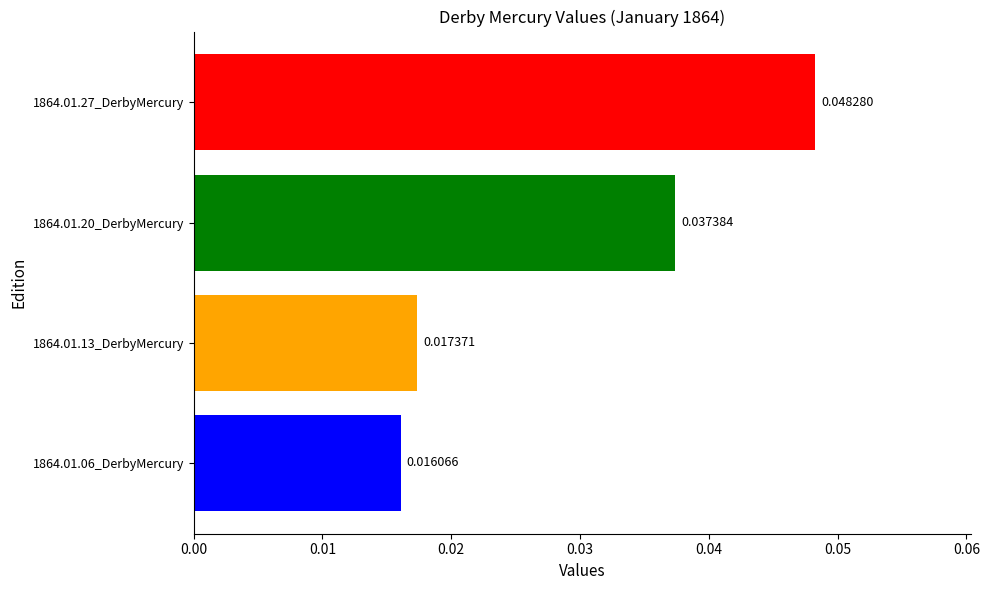

List the labels in order of value, smallest first.

1864.01.06_DerbyMercury, 1864.01.13_DerbyMercury, 1864.01.20_DerbyMercury, 1864.01.27_DerbyMercury